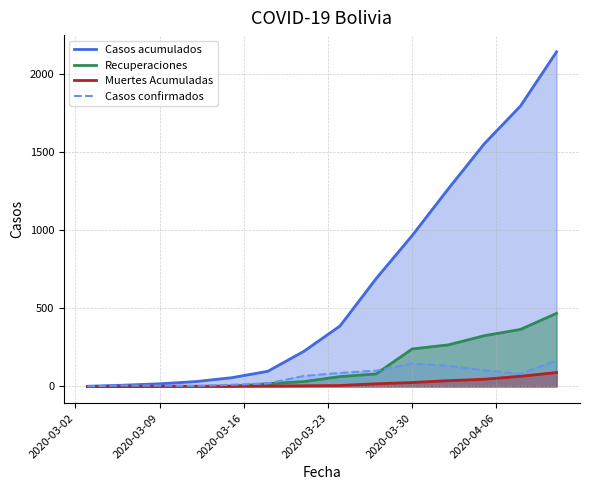

What is the label of the 2nd point from the left?

2020-03-06